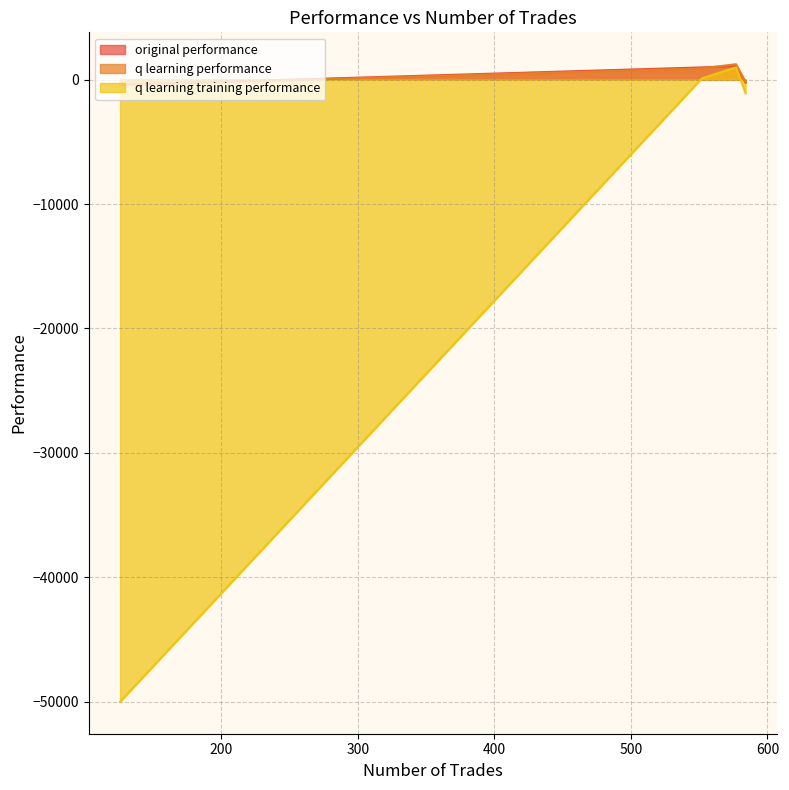

True or false: q learning performance and q learning training performance cross at least once.

False